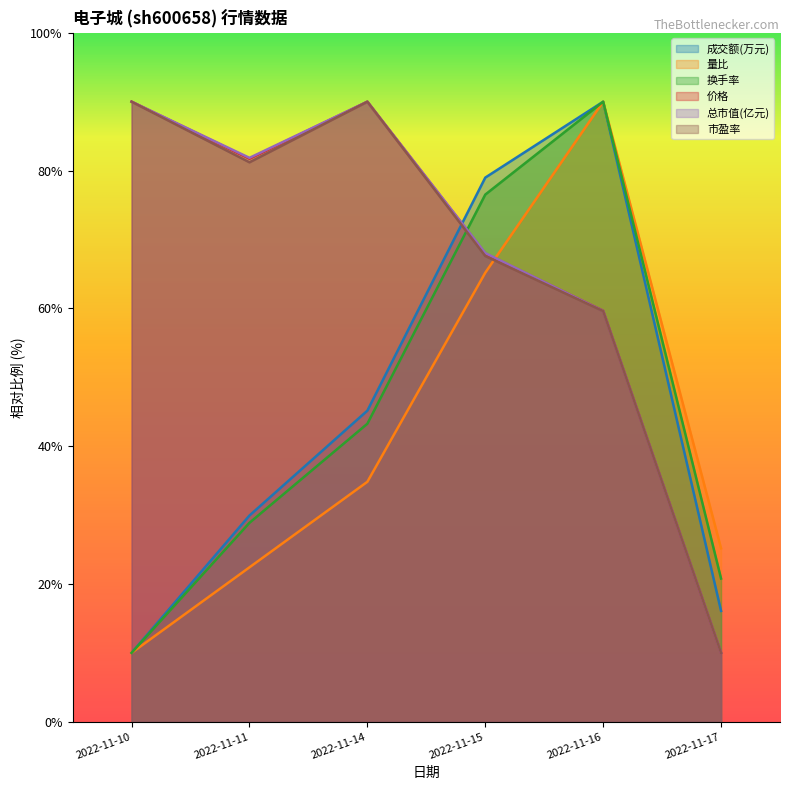

What is the spread (max minus min) of values at 2022-11-14?

55.2